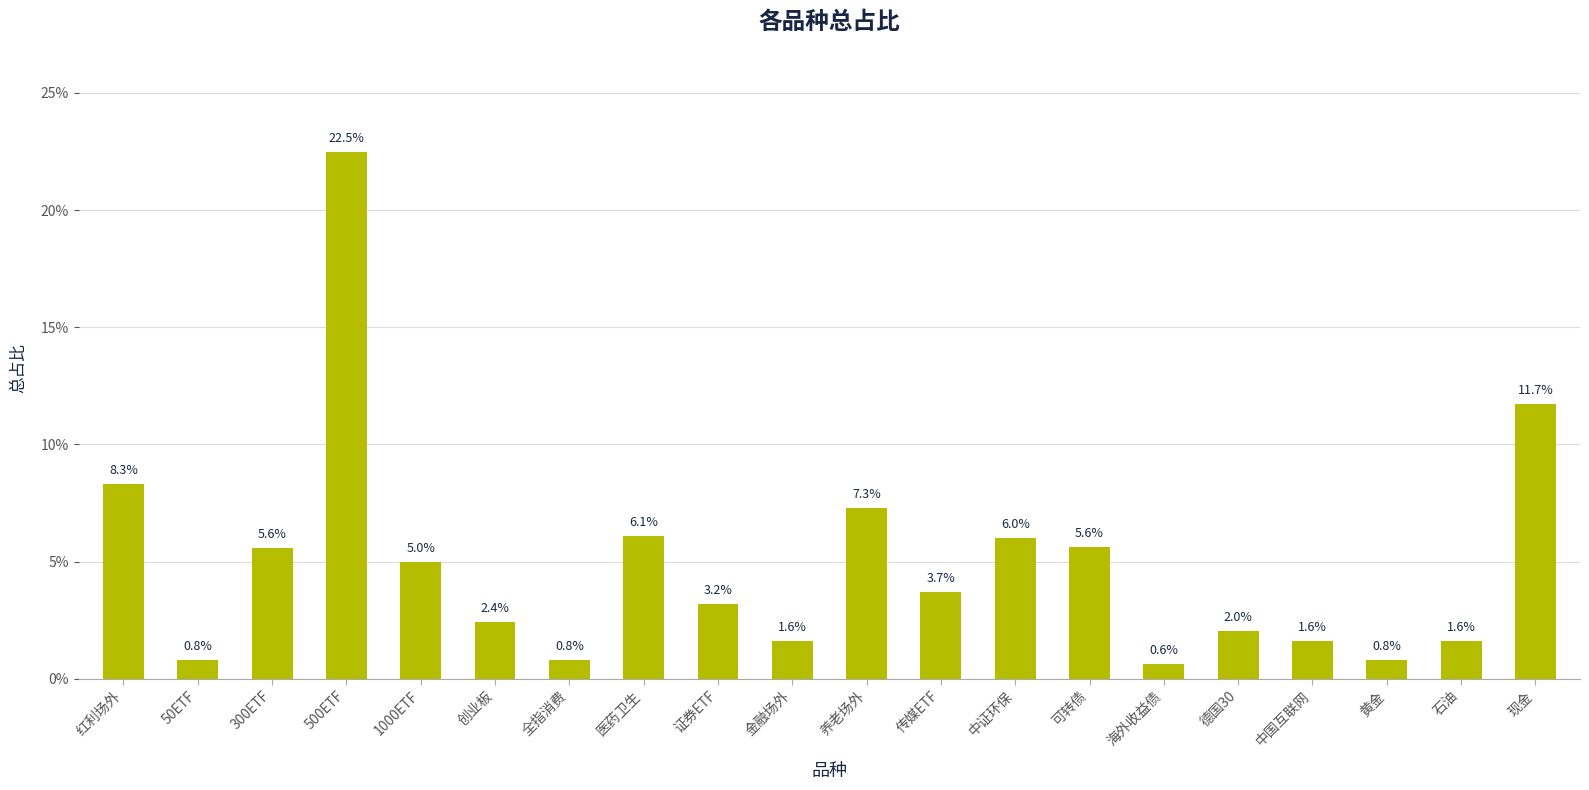

Reading left to right, transcribe all the data shown in this chart.

红利场外=0.1	50ETF=0.0	300ETF=0.1	500ETF=0.2	1000ETF=0.0	创业板=0.0	全指消费=0.0	医药卫生=0.1	证券ETF=0.0	金融场外=0.0	养老场外=0.1	传媒ETF=0.0	中证环保=0.1	可转债=0.1	海外收益债=0.0	德国30=0.0	中国互联网=0.0	黄金=0.0	石油=0.0	现金=0.1